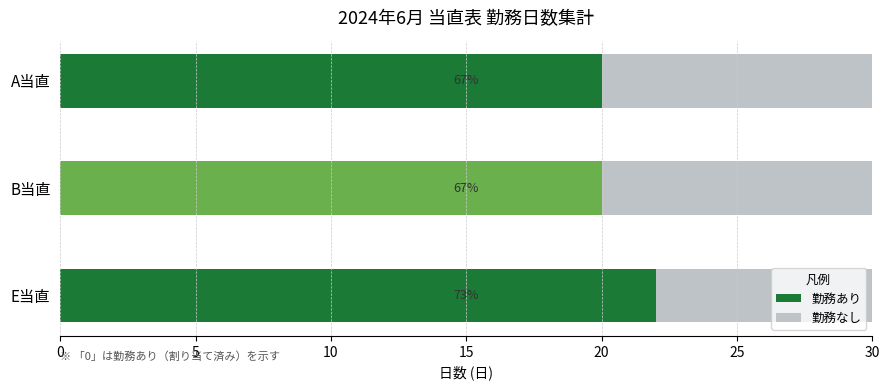

What are all the series names shown in the legend?

勤務あり, 勤務なし